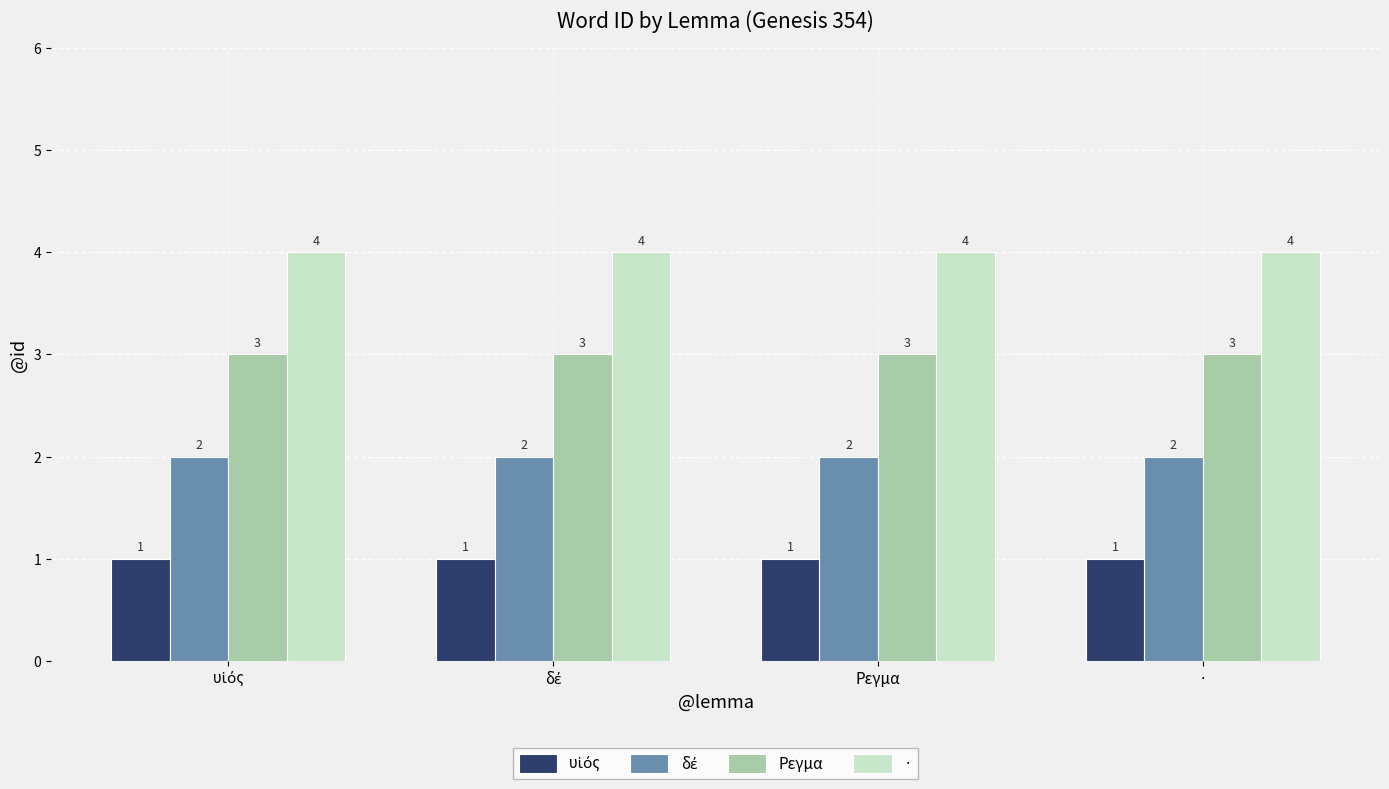

The · series shows 4 at Ρεγμα. True or false?

True